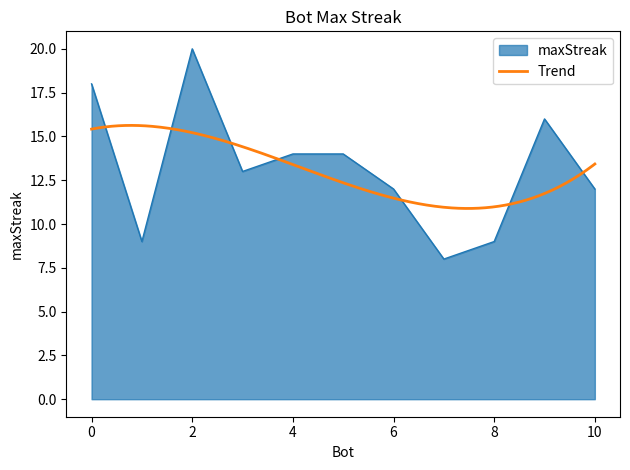

Which has a higher value, 4 or 9?

9